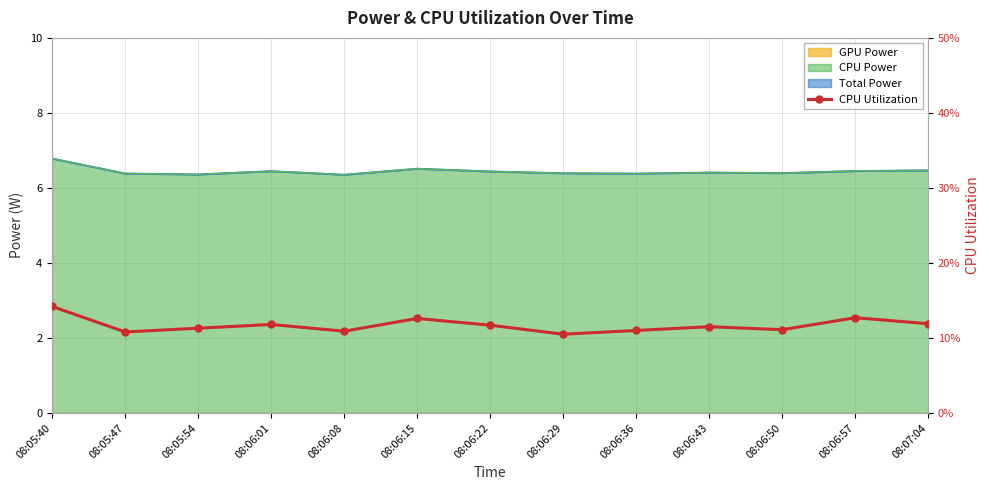

What is the label of the 2nd point from the left?

08:05:47